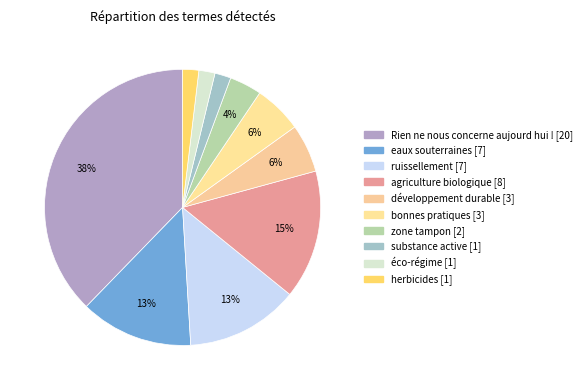

How many segments does this pie chart have?

10